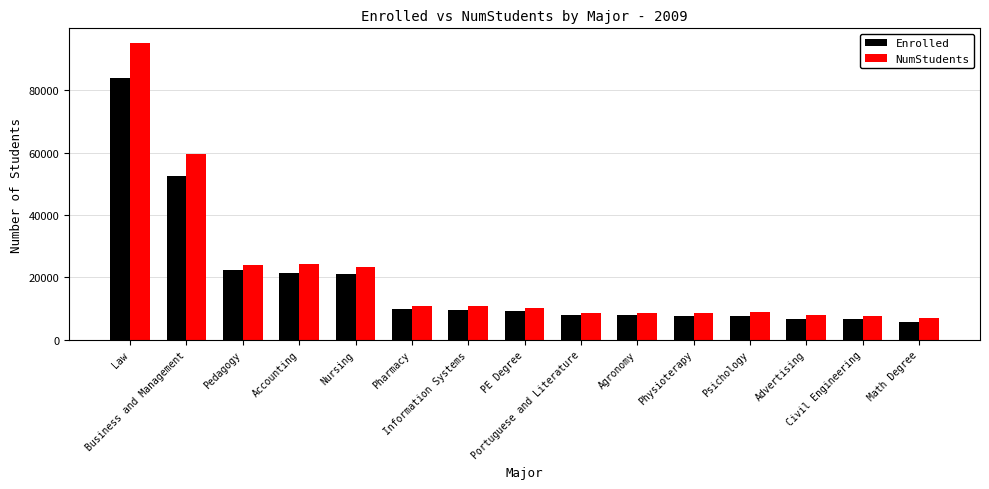

What is the value of the NumStudents bar at the 4th from the left?

24285